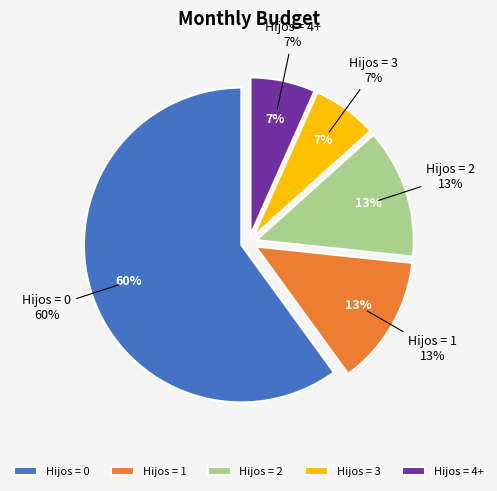

How many slices are in this pie chart?

5